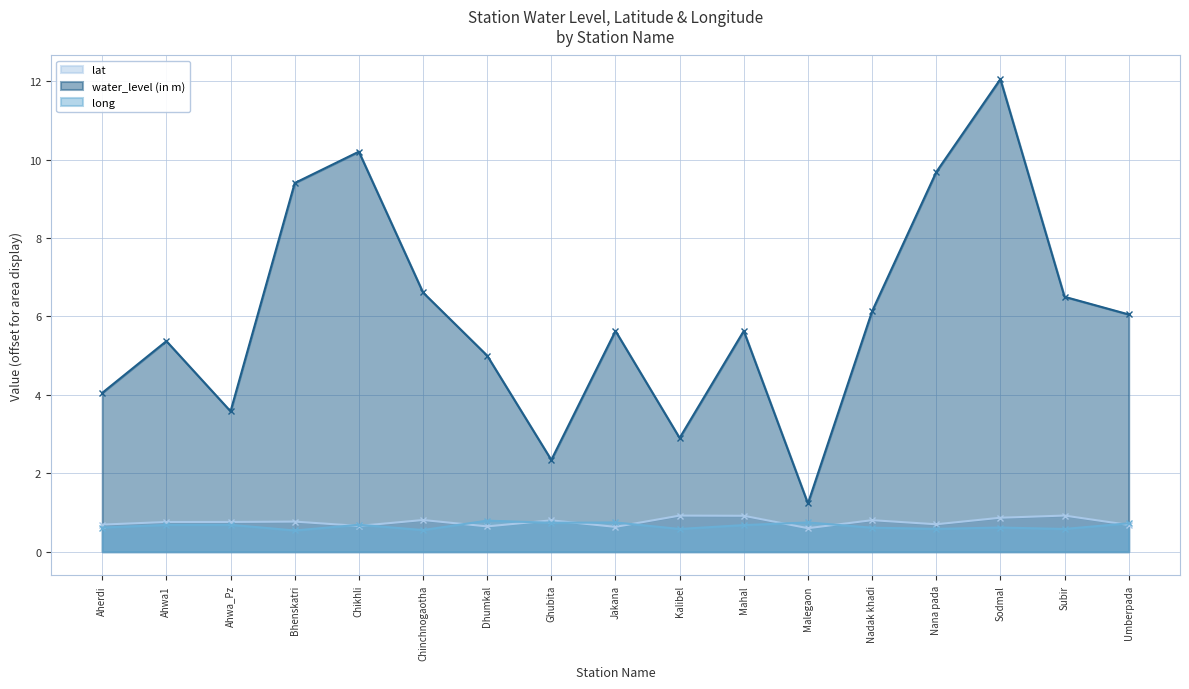

How many interior local peaks does the long series have?

6